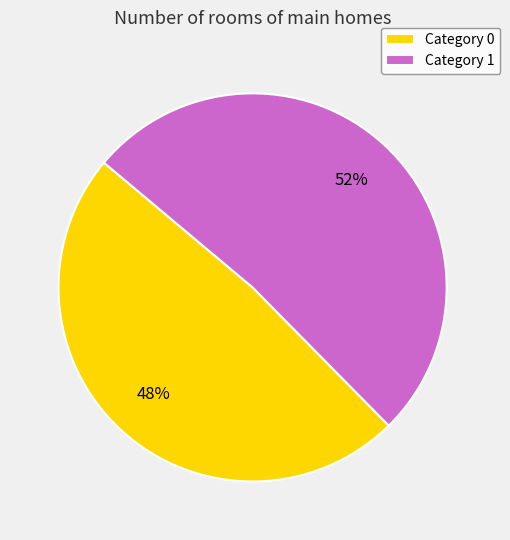

What percentage is the Category 1 slice, to the nearest percent?

52%